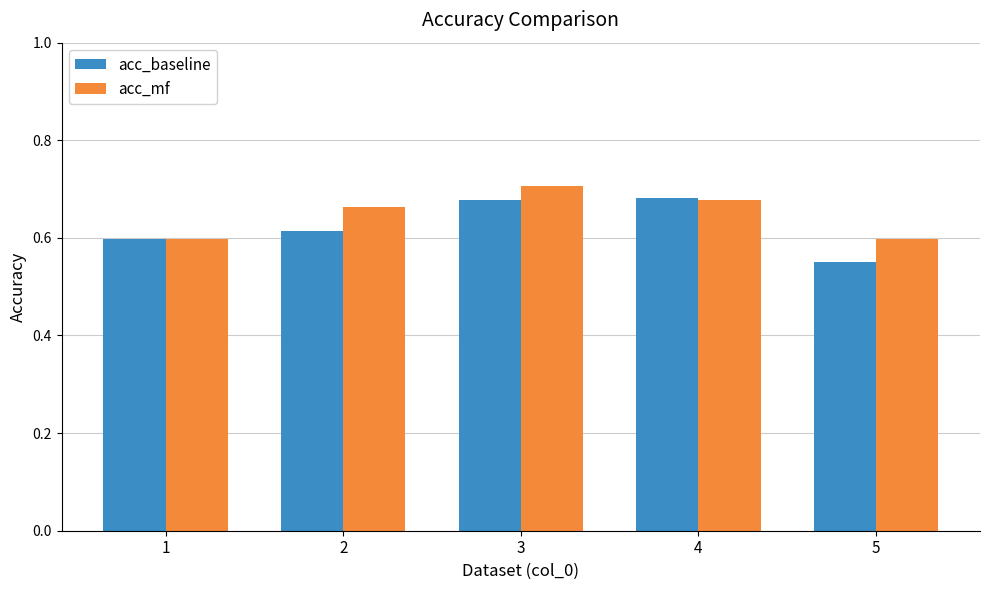

At how many categories does at least one series exceed 0?

5